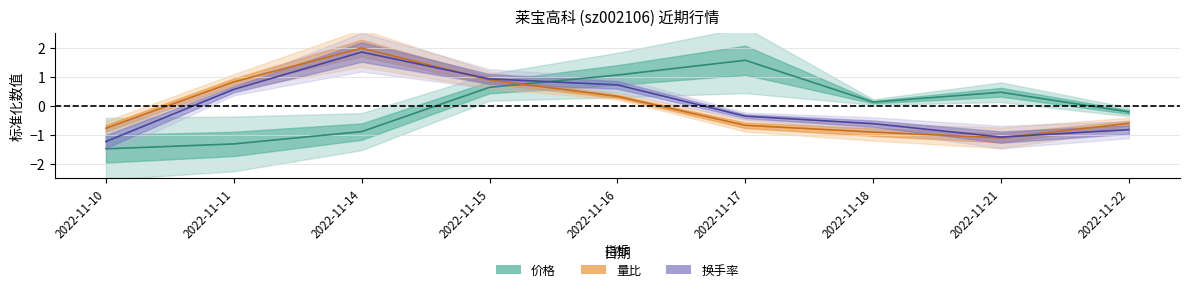

Reading left to right, extract all data points from this chart.

价格: 2022-11-10=-1.5	2022-11-11=-1.3	2022-11-14=-0.9	2022-11-15=0.6	2022-11-16=1.1	2022-11-17=1.6	2022-11-18=0.1	2022-11-21=0.5	2022-11-22=-0.2
量比: 2022-11-10=-0.8	2022-11-11=0.8	2022-11-14=2.0	2022-11-15=0.9	2022-11-16=0.3	2022-11-17=-0.7	2022-11-18=-0.9	2022-11-21=-1.1	2022-11-22=-0.6
换手率: 2022-11-10=-1.2	2022-11-11=0.6	2022-11-14=1.9	2022-11-15=0.9	2022-11-16=0.7	2022-11-17=-0.4	2022-11-18=-0.6	2022-11-21=-1.1	2022-11-22=-0.8